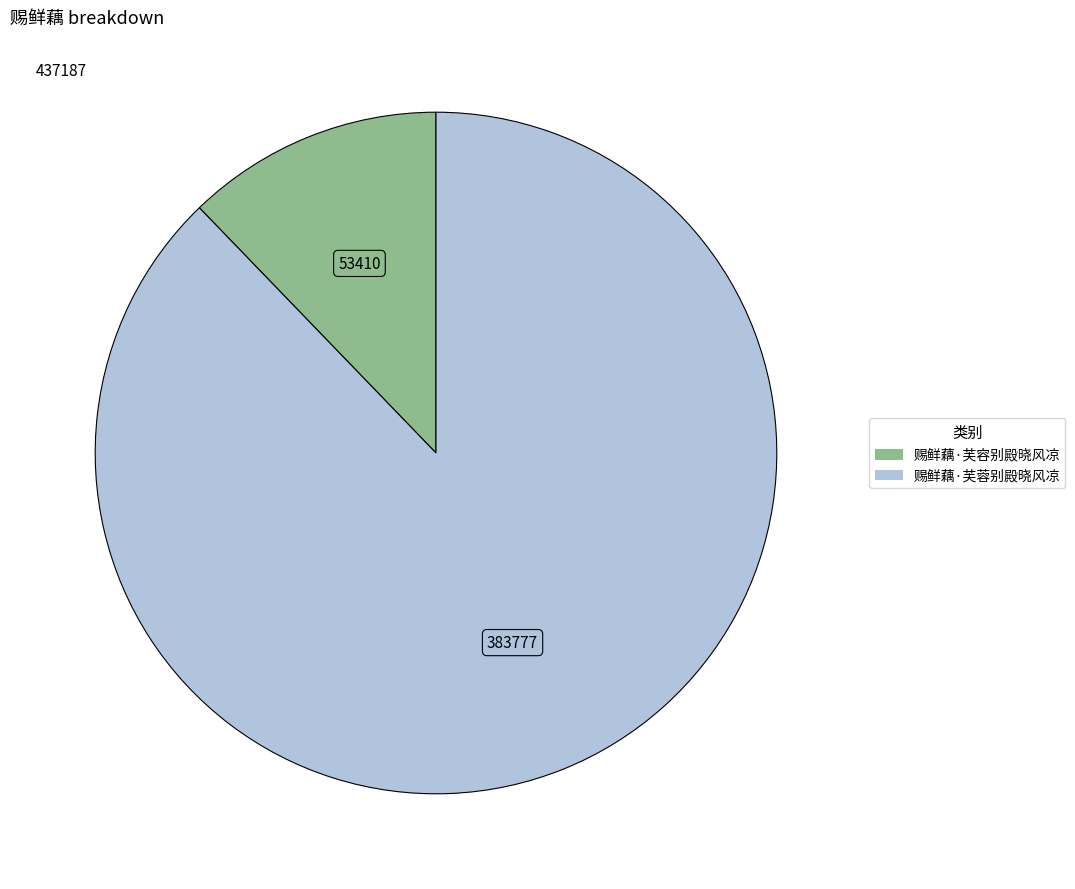

Which slice represents more than half of the pie?

赐鲜藕·芙蓉别殿晓风凉